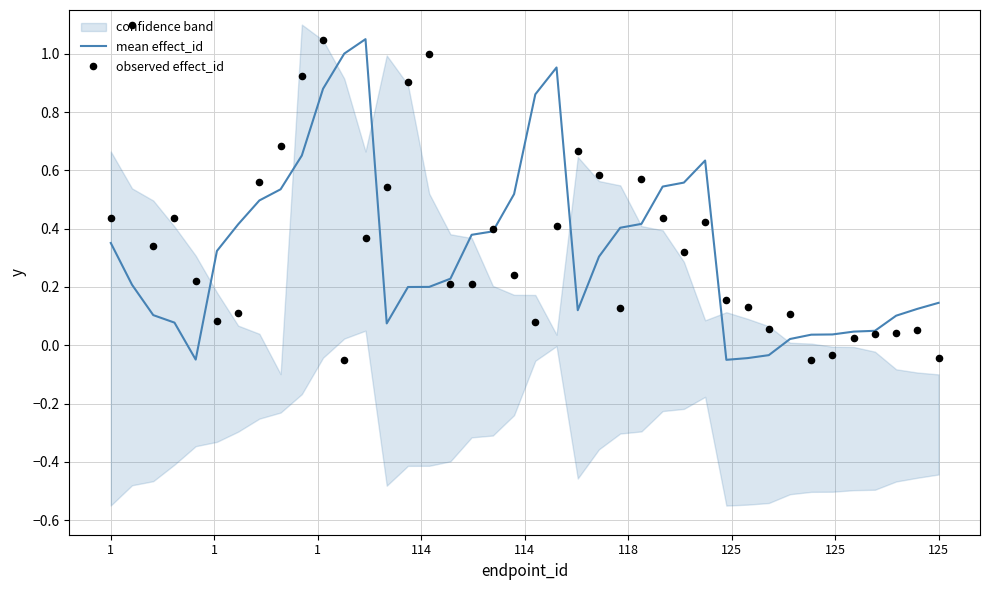

Which series has the largest total across all categories?

observed effect_id